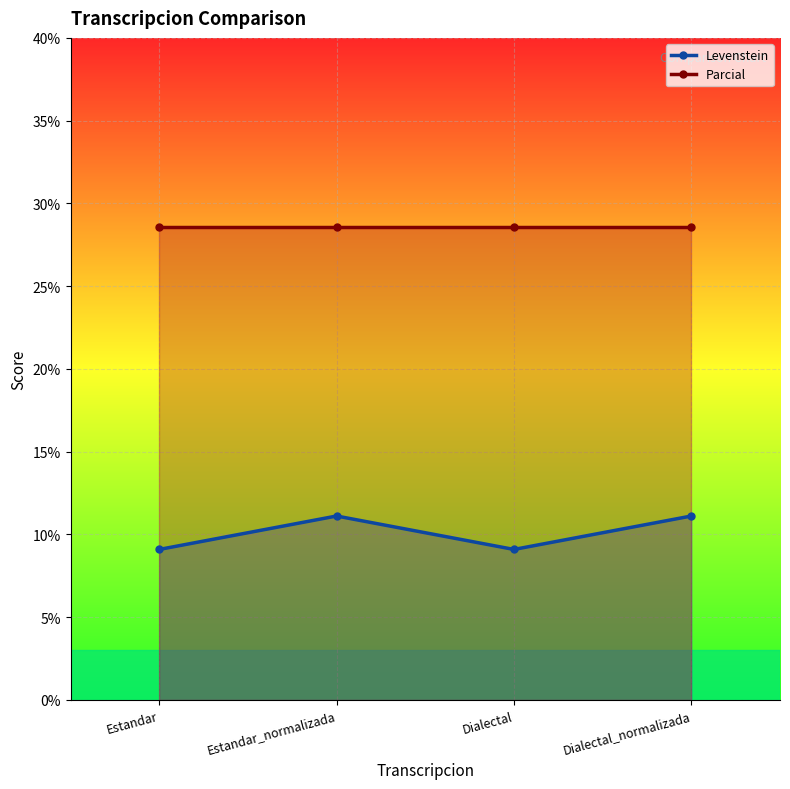

Reading right to left, what are all the values shown in this chart?

Levenstein: 11.1	9.1	11.1	9.1
Parcial: 28.6	28.6	28.6	28.6